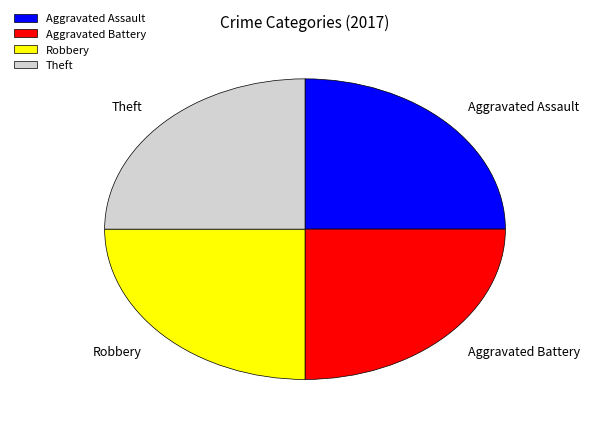

Does Aggravated Battery account for over 50% of the chart?

No